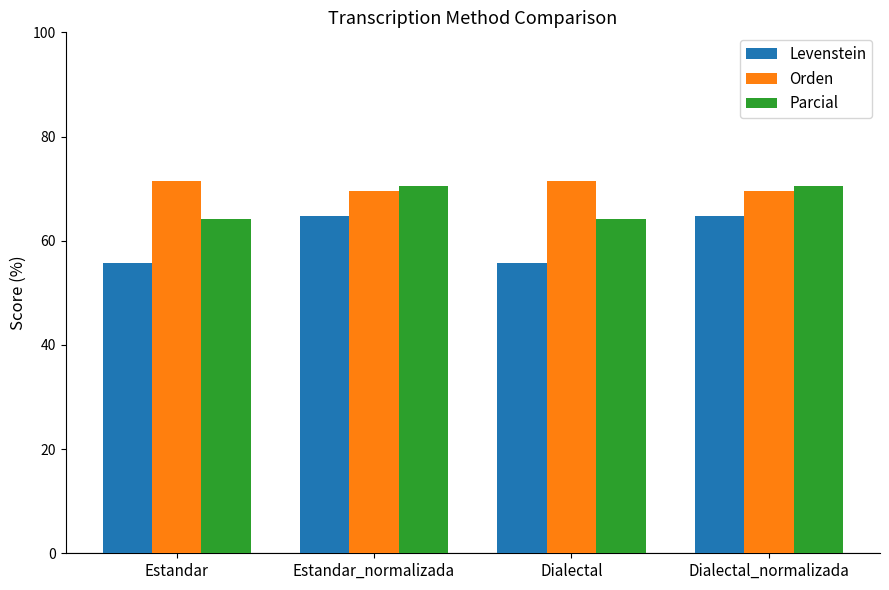

Which series has the largest range (max minus min)?

Levenstein